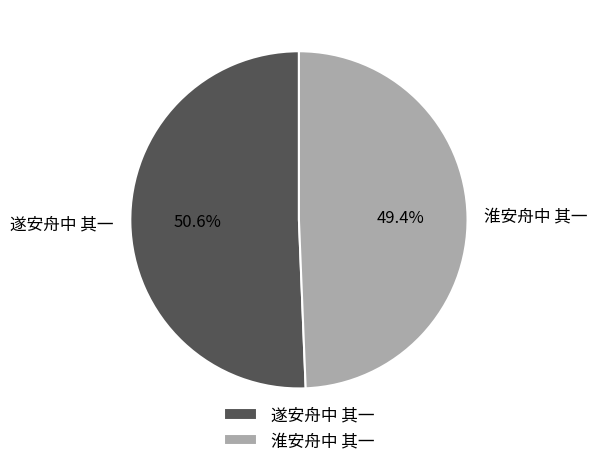

What is the ratio of the value at 遂安舟中 其一 to the value at 淮安舟中 其一?

1.0